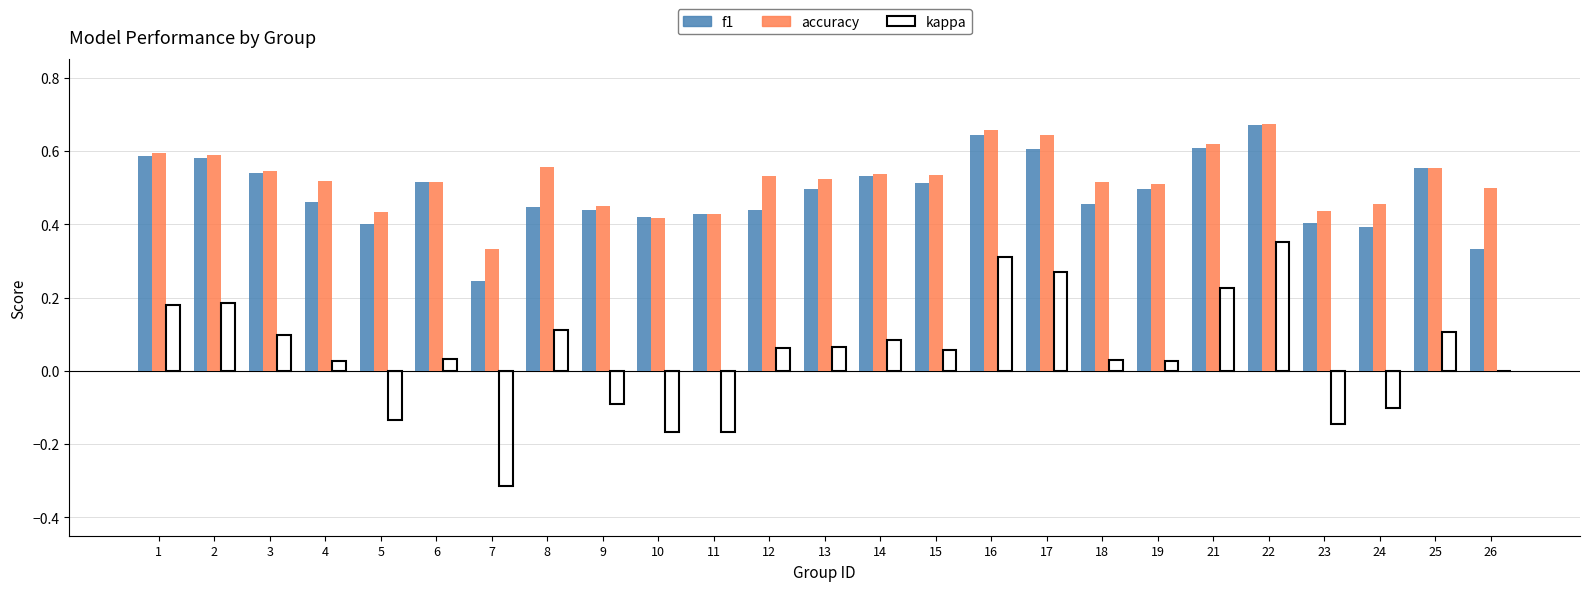

Which category has the highest value in the kappa series?

22